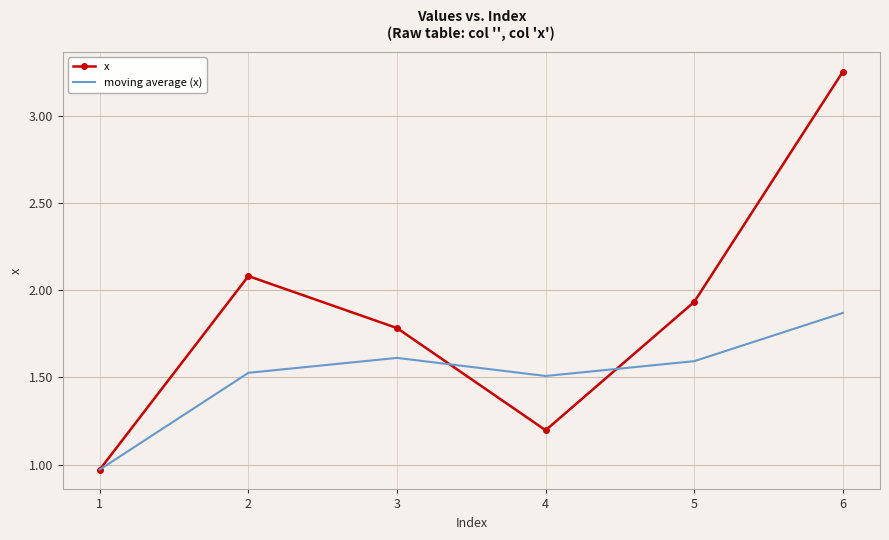

At which label does moving average (x) reach its peak?

6